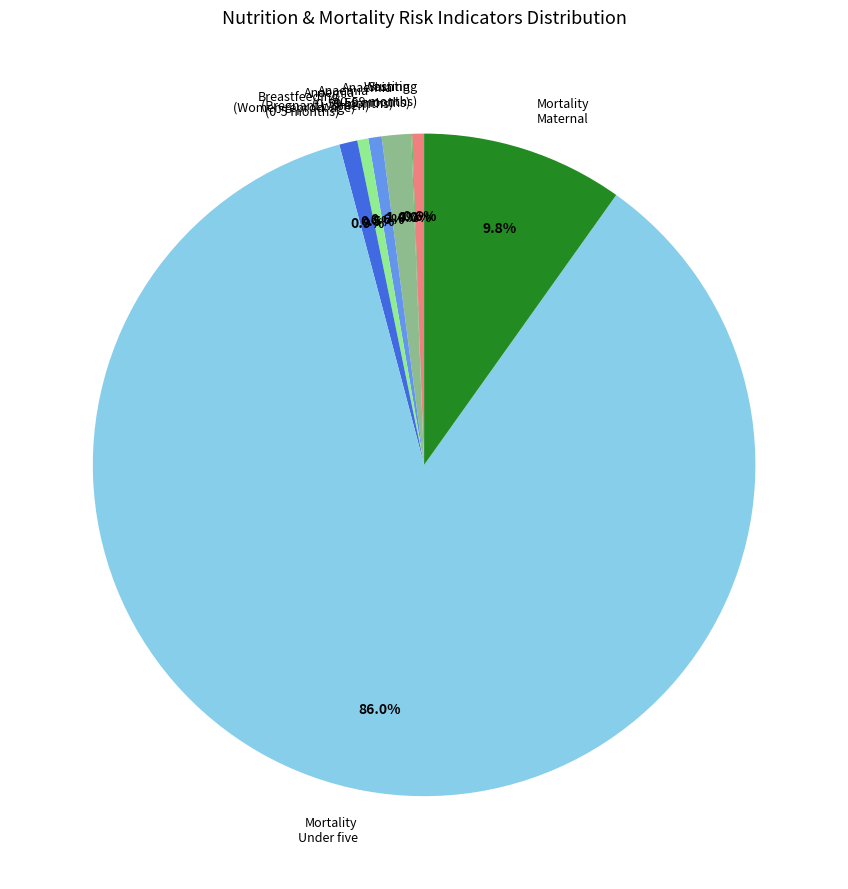

What is the largest slice in the pie chart?

Mortality Under five